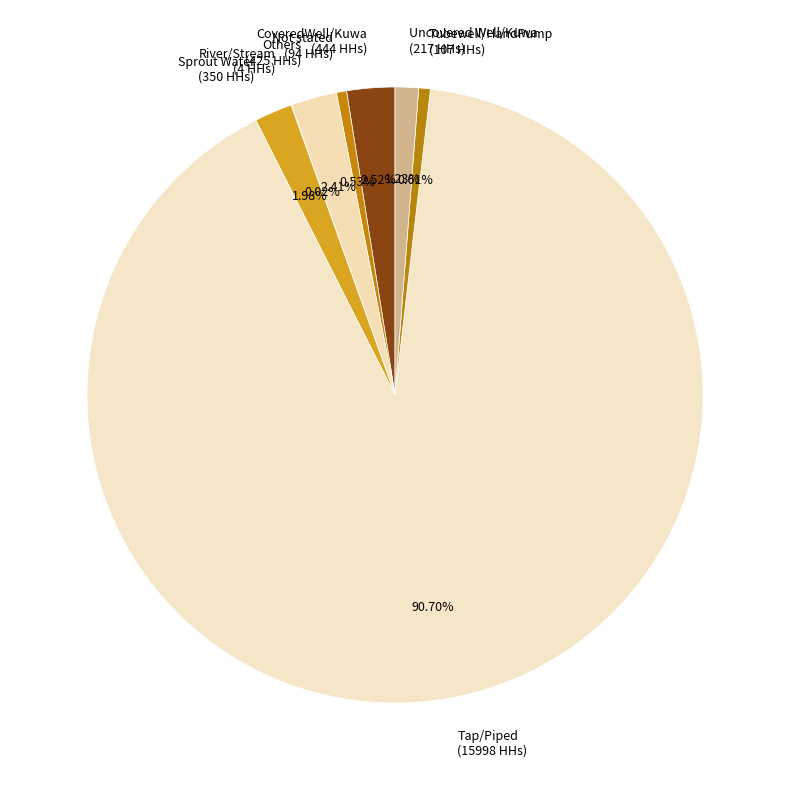

What percentage is the Others slice, to the nearest percent?

2%